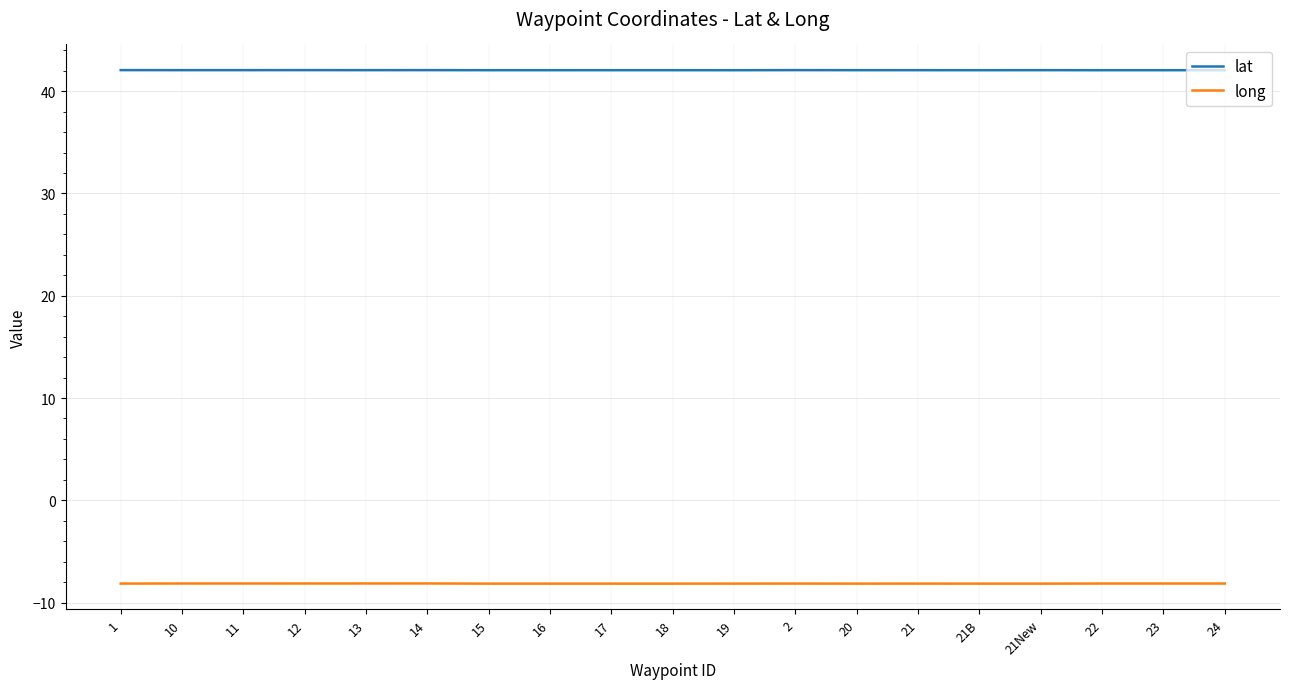

What is the sum of the lat values at 12 and 21New?

84.1